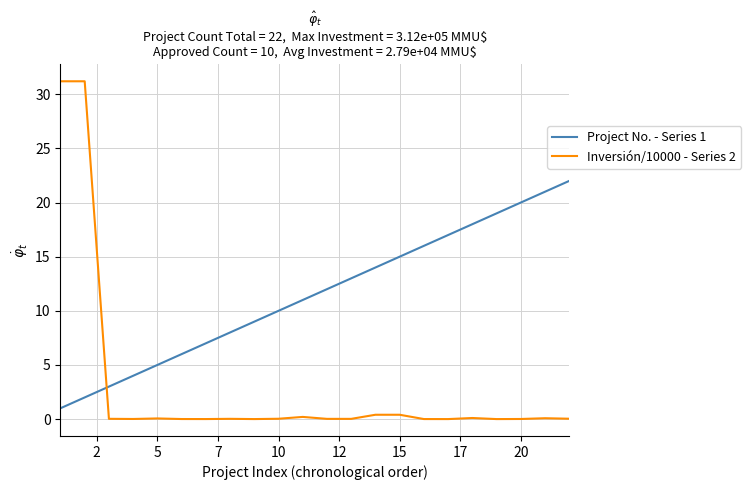

What is the highest value of the Project No. - Series 1 series?

22.0